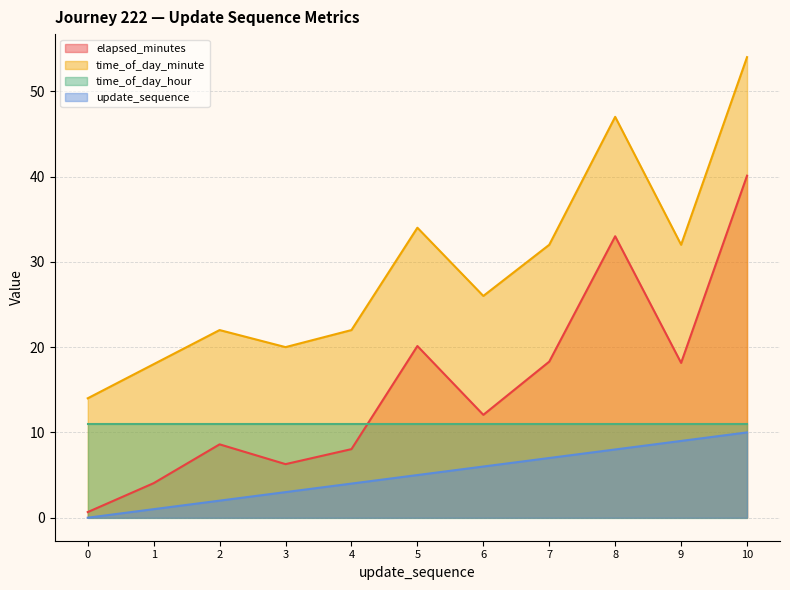

What is the minimum value for time_of_day_minute?

14.0